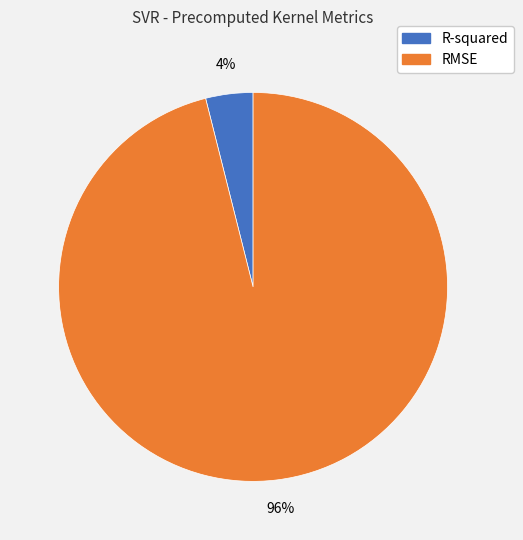

Is RMSE the majority of the pie?

Yes